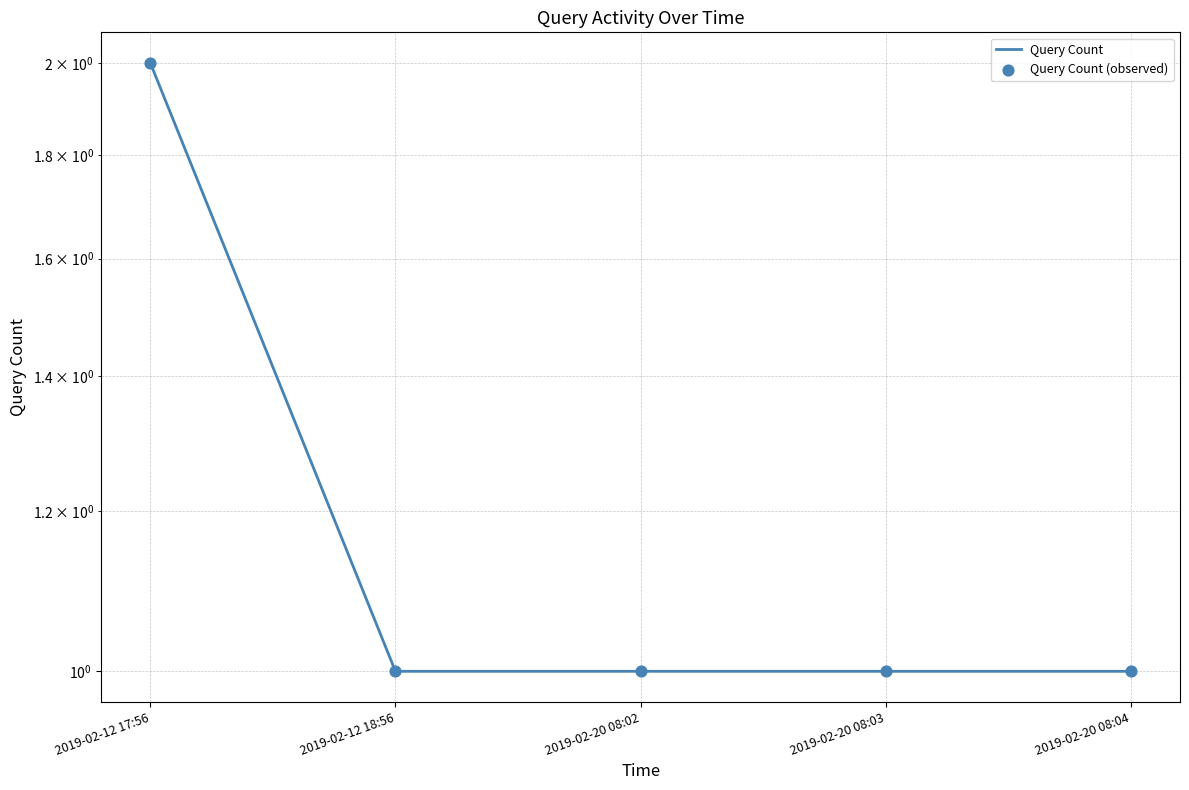

At how many categories does at least one series exceed 1?

1